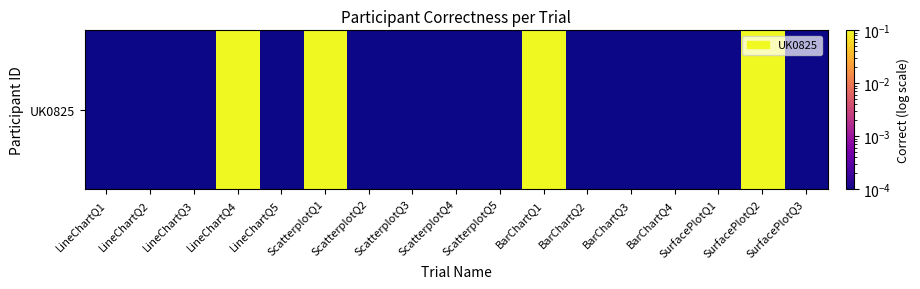

Which has a higher value, SurfacePlotQ1 or LineChartQ4?

LineChartQ4